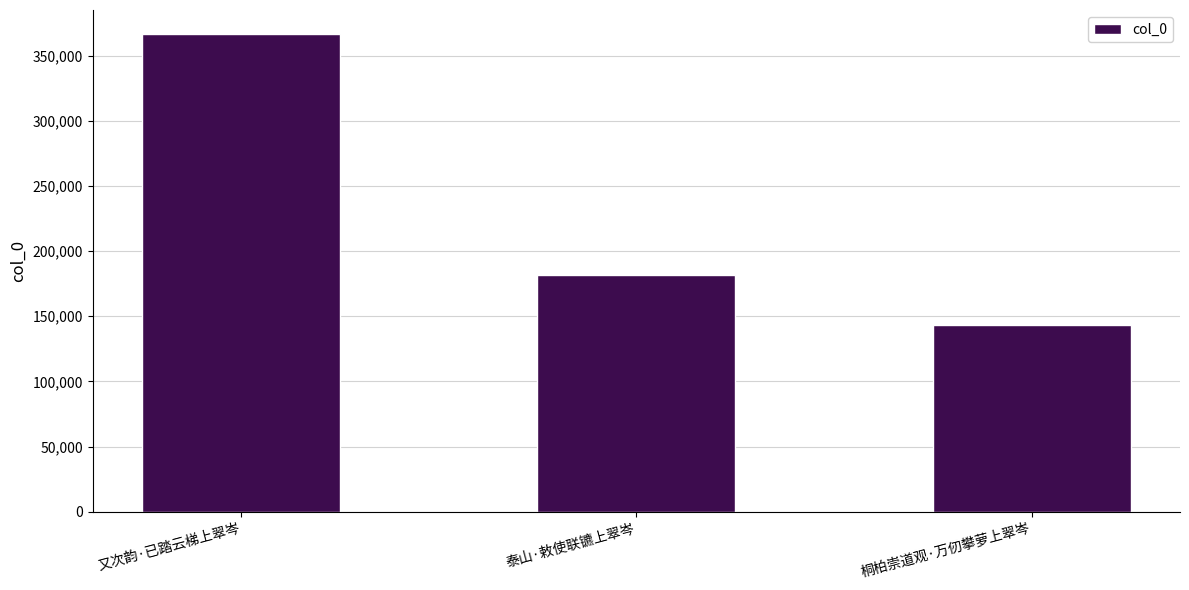

What is the label of the 3rd bar from the left?

桐柏崇道观·万仞攀萝上翠岑